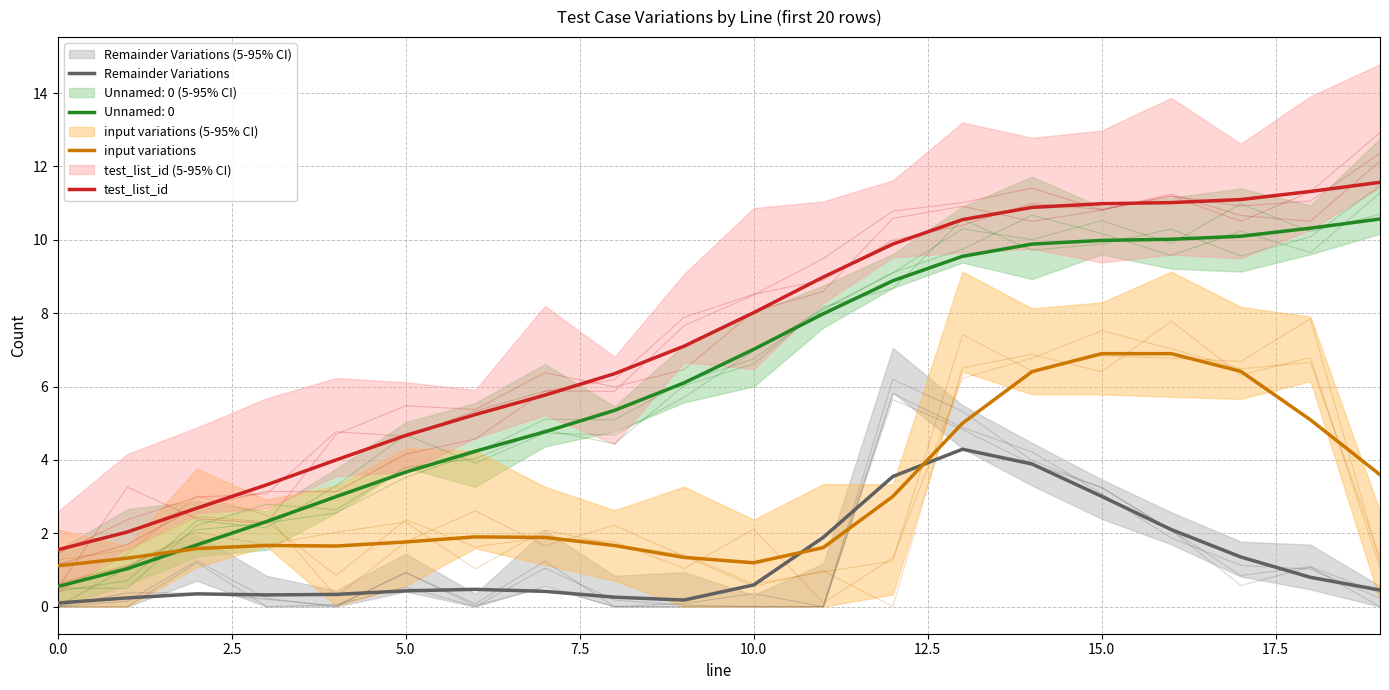

What is the value of the test_list_id point at the 18th from the left?

11.1